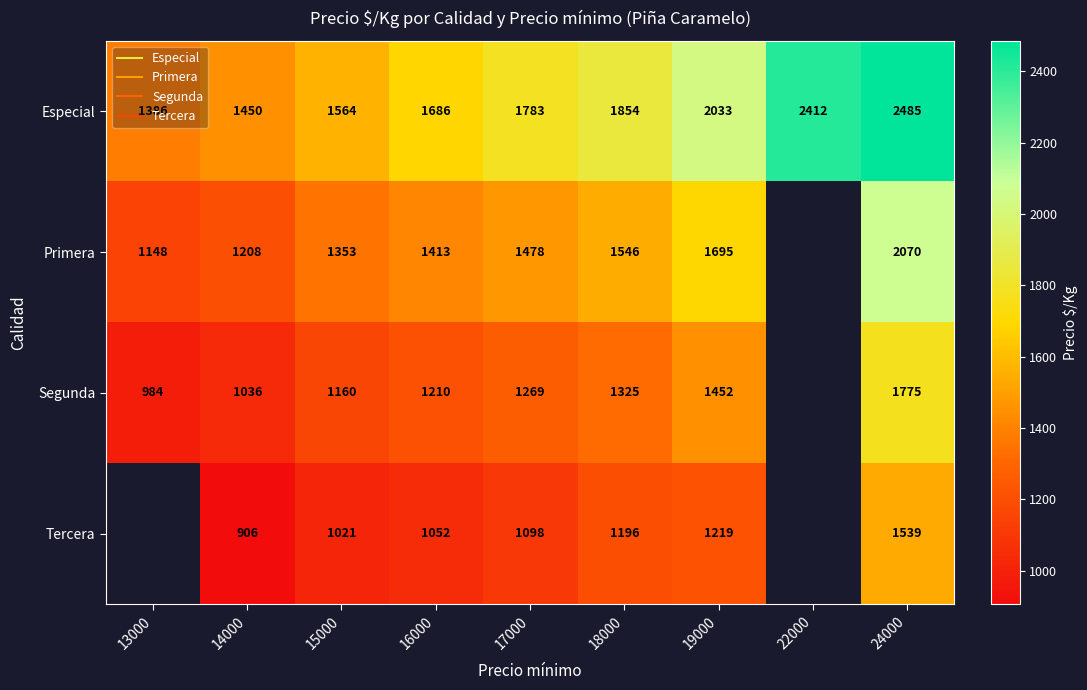

List the series in order of their peak value, highest first.

Especial, Primera, Segunda, Tercera